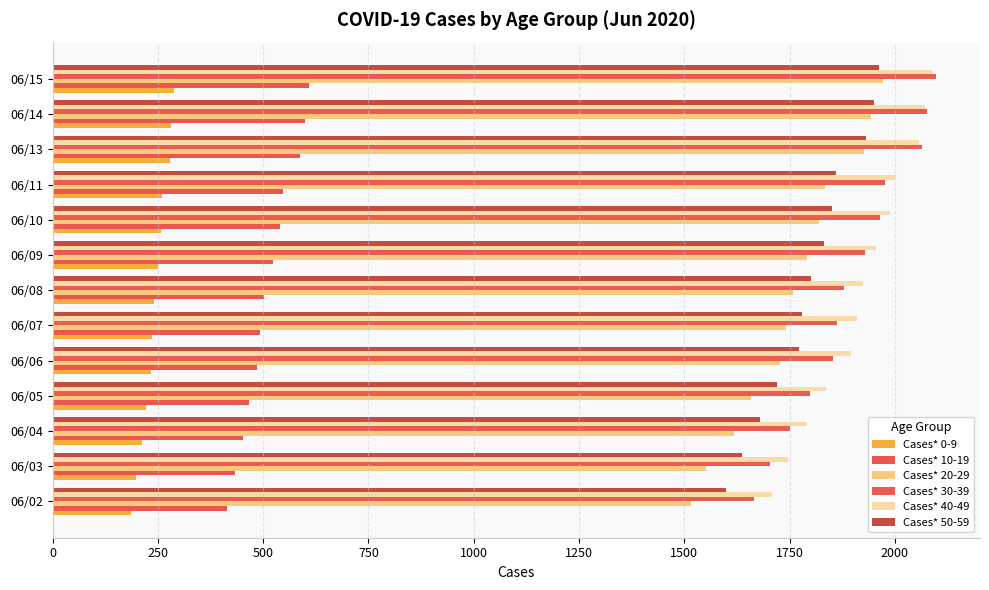

How many data points does each series have?

13